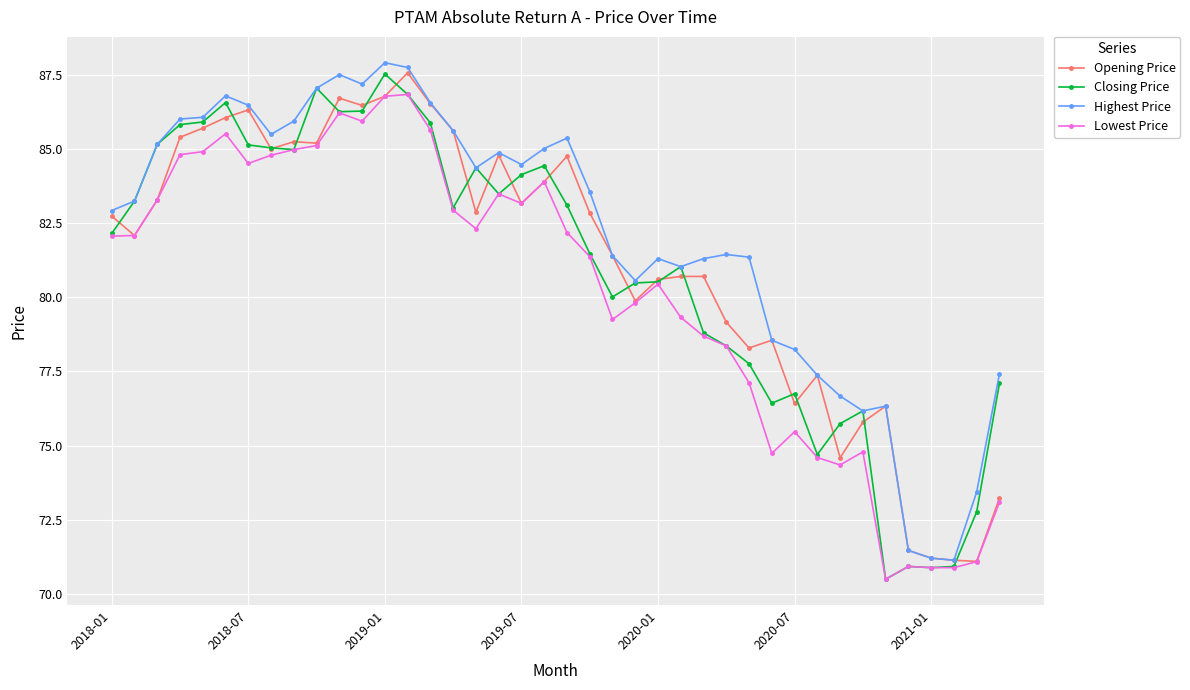

What is the value of the Opening Price point at the 24th from the left?

79.9